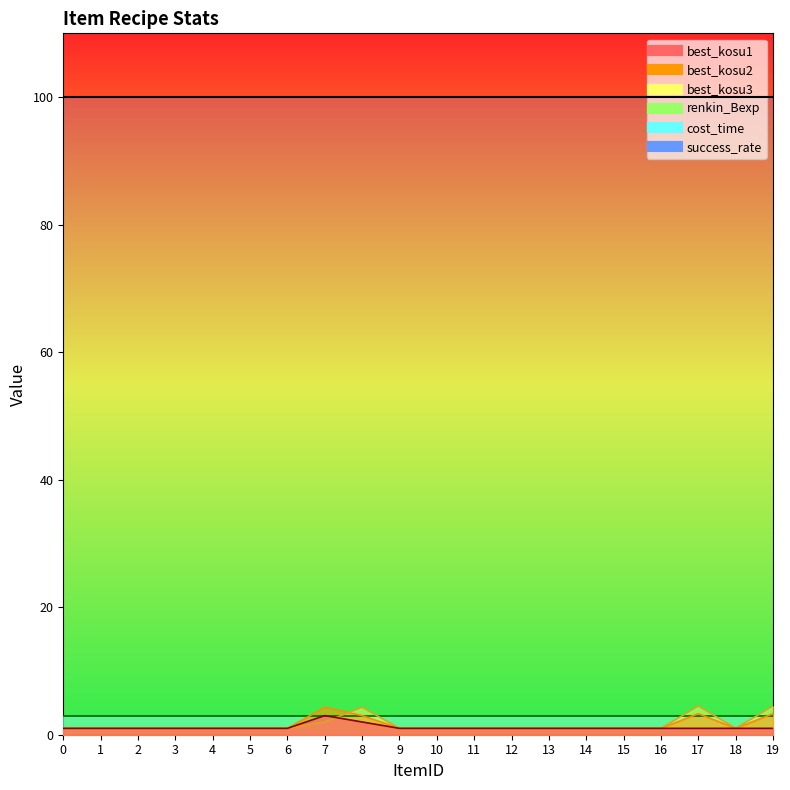

Which series has the largest total across all categories?

best_kosu3